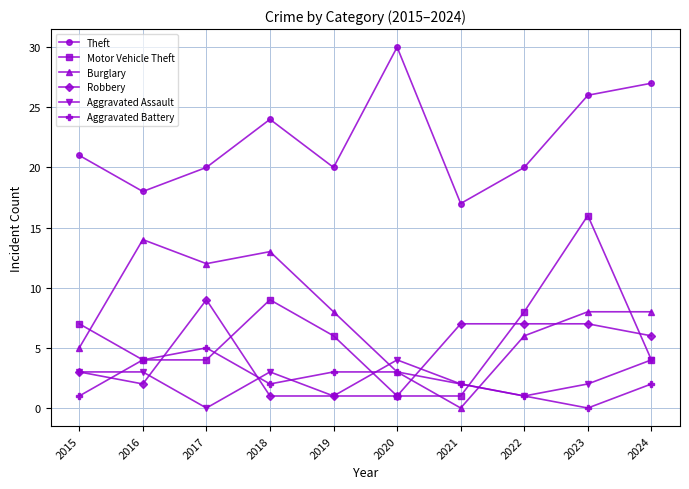

At how many categories does at least one series exceed 28?

1